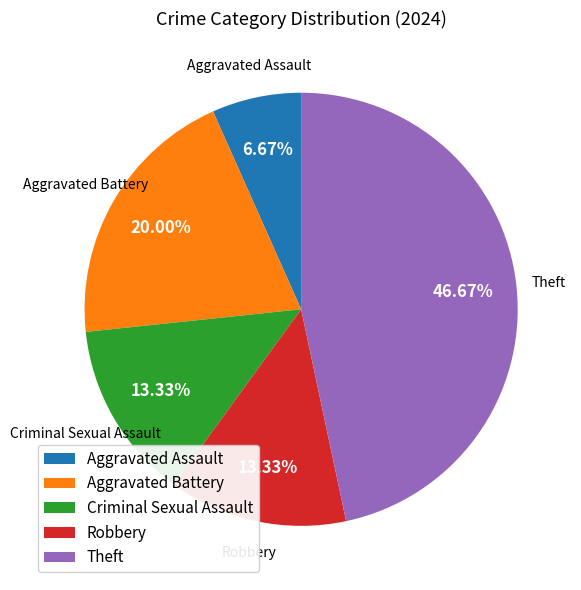

Which slice is the smallest?

Aggravated Assault